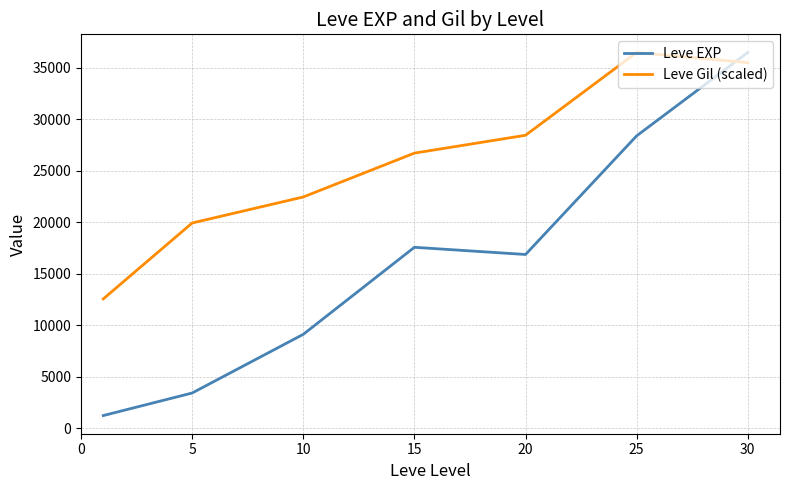

What is the difference between the maximum and minimum values in the Leve EXP series?

35279.2